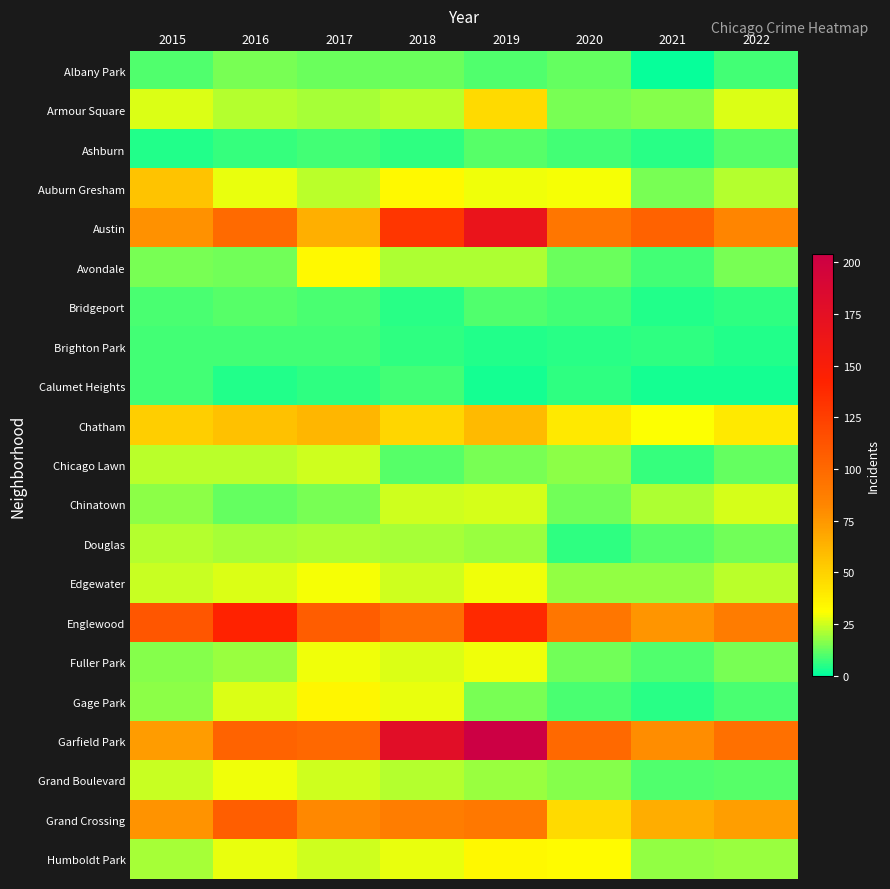

Rank the series at 2015 from lowest to highest value.

Ashburn, Brighton Park, Calumet Heights, Bridgeport, Albany Park, Avondale, Fuller Park, Chinatown, Gage Park, Humboldt Park, Douglas, Chicago Lawn, Edgewater, Grand Boulevard, Armour Square, Chatham, Auburn Gresham, Garfield Park, Grand Crossing, Austin, Englewood